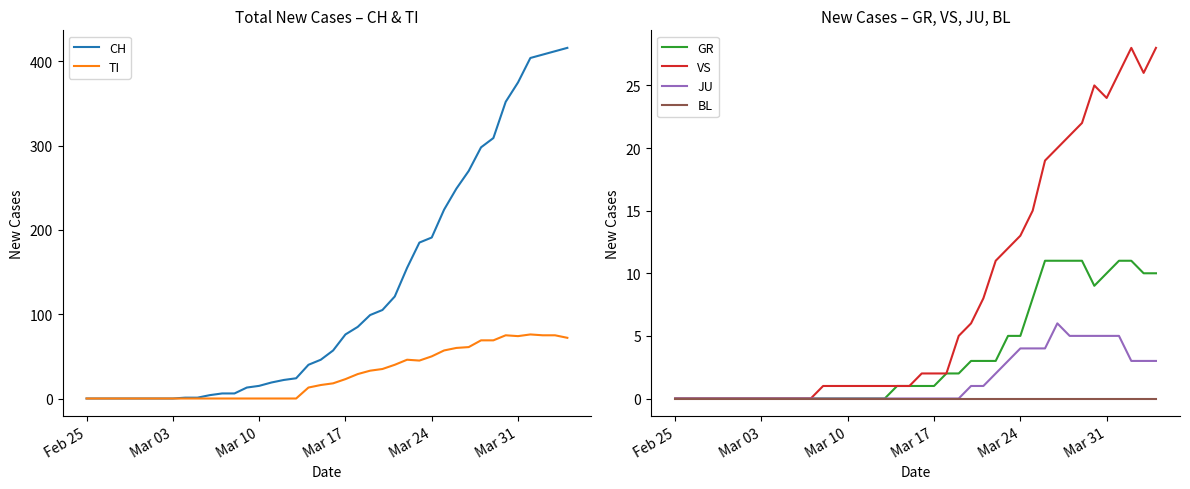

How many positive values does the VS series have?

28